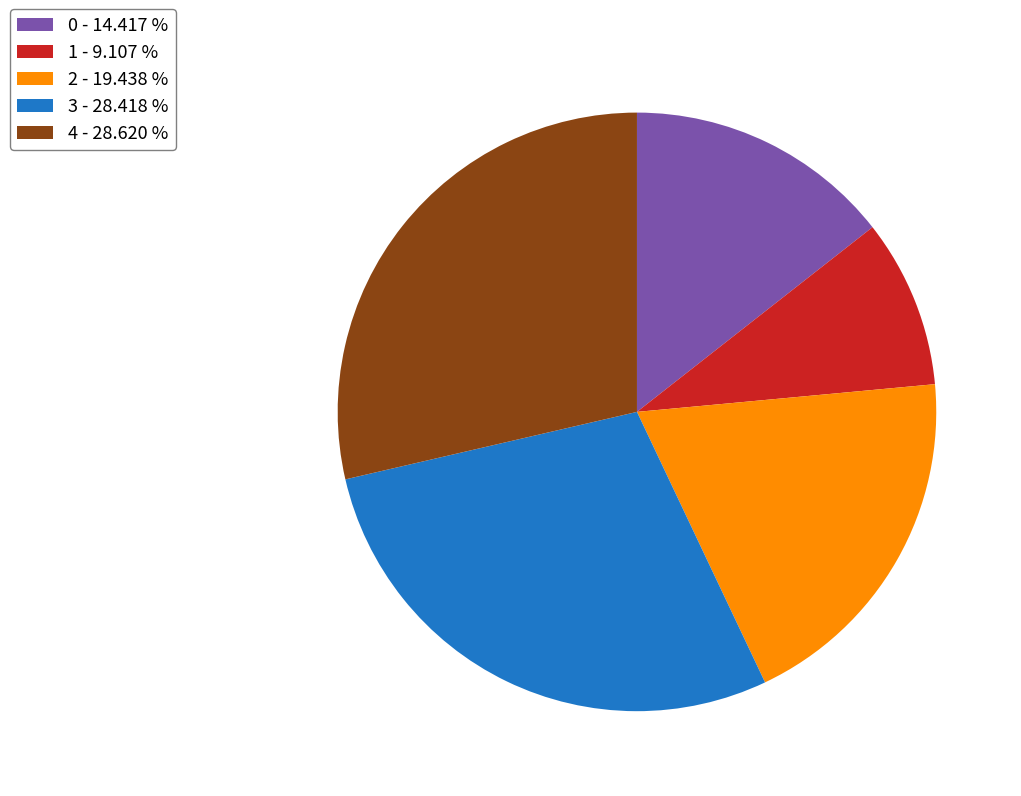

Count the number of slices in the pie.

5